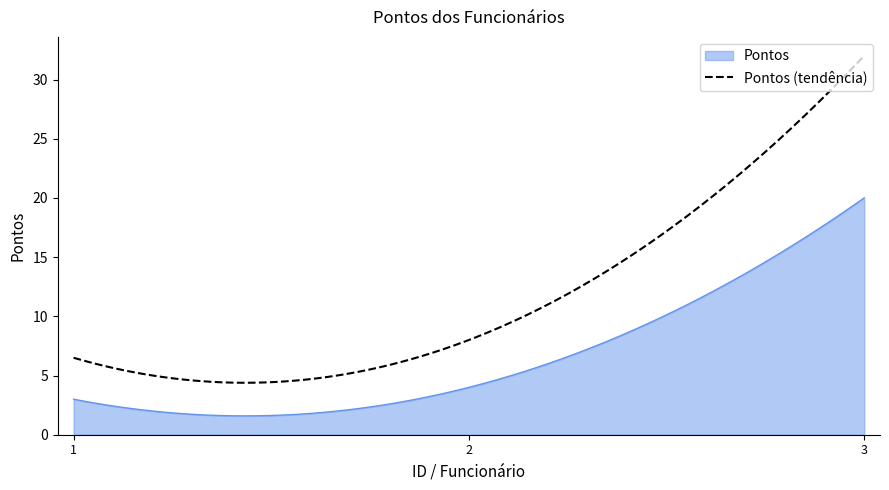

What is the difference between the maximum and minimum values in the Pontos series?

18.4